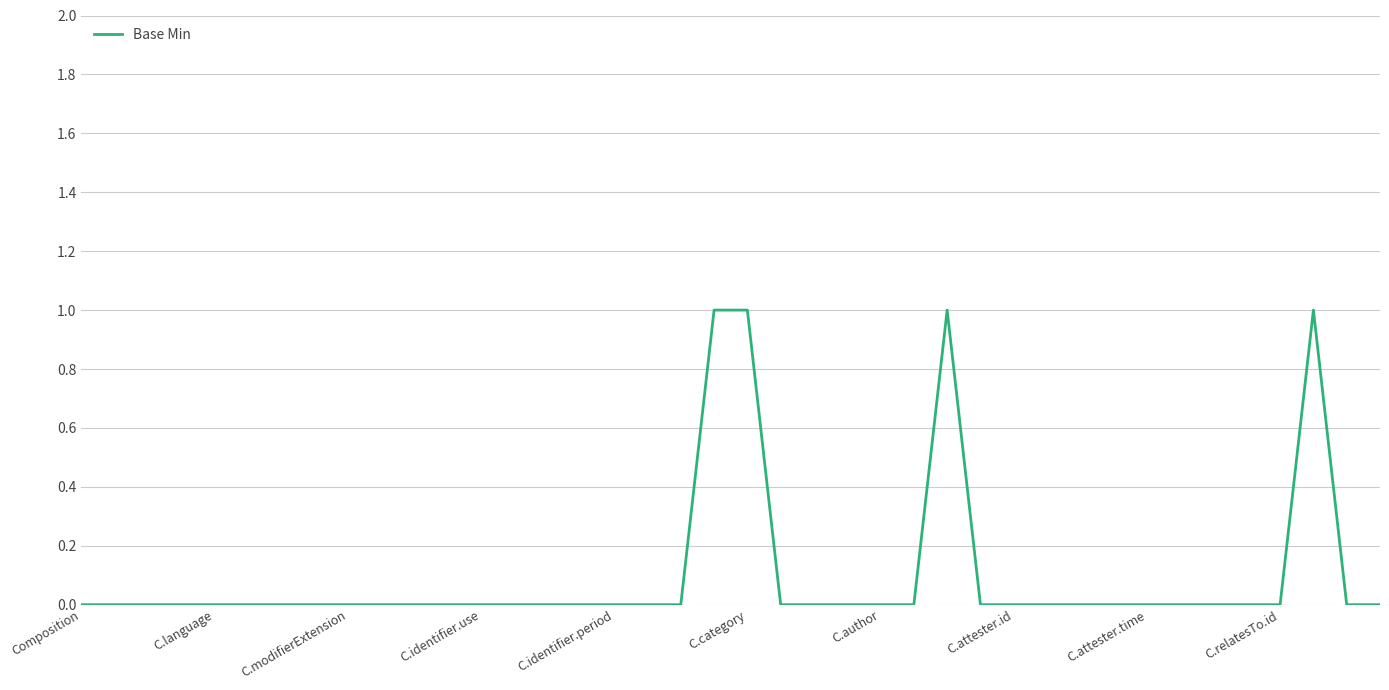

Count the values in the range 0 to 1.

40